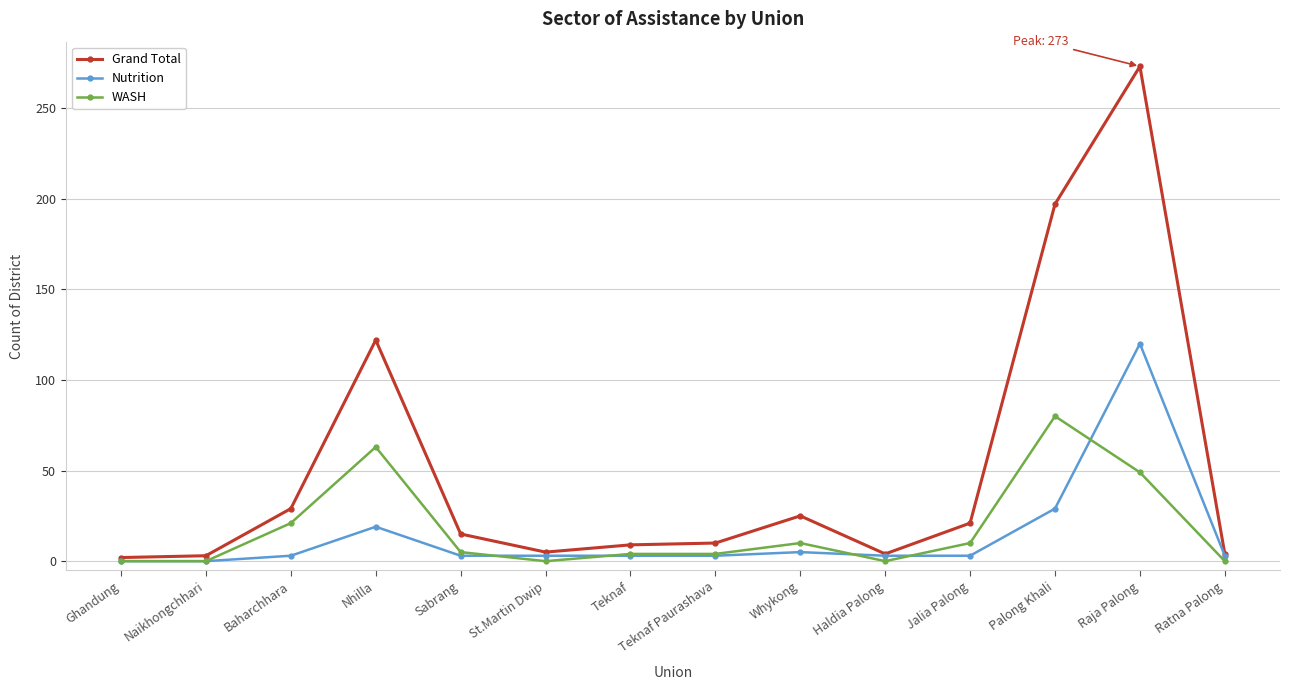

What are all the series names shown in the legend?

Grand Total, Nutrition, WASH